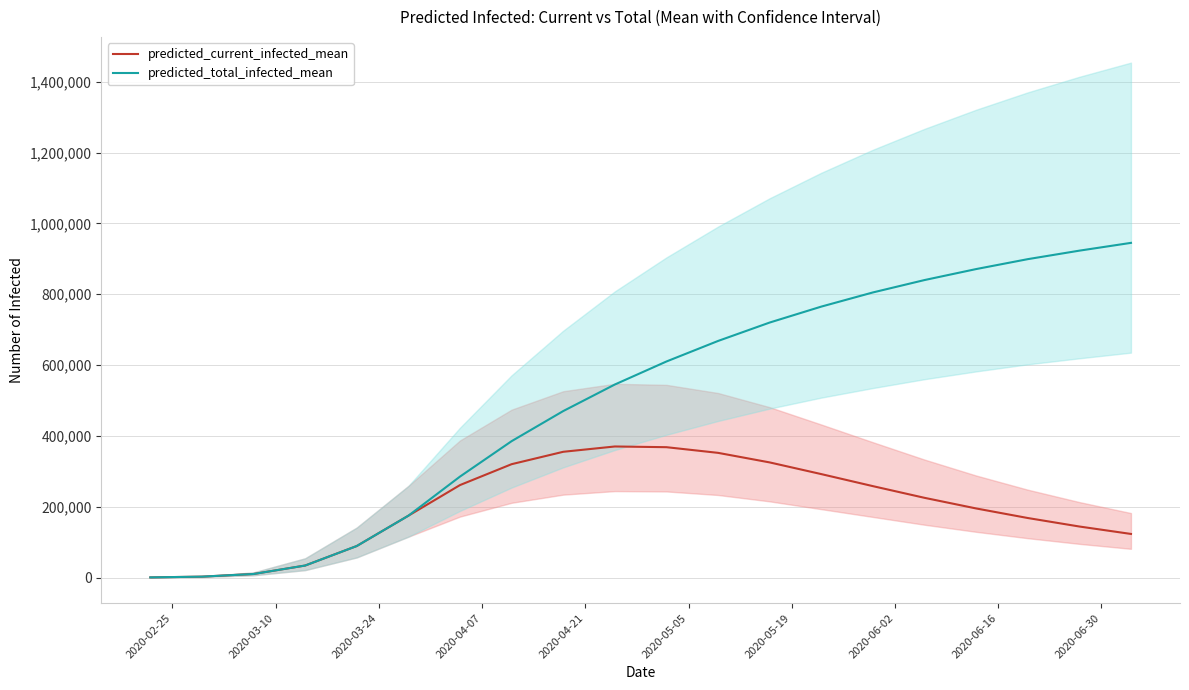

Which series has the largest total across all categories?

predicted_total_infected_mean